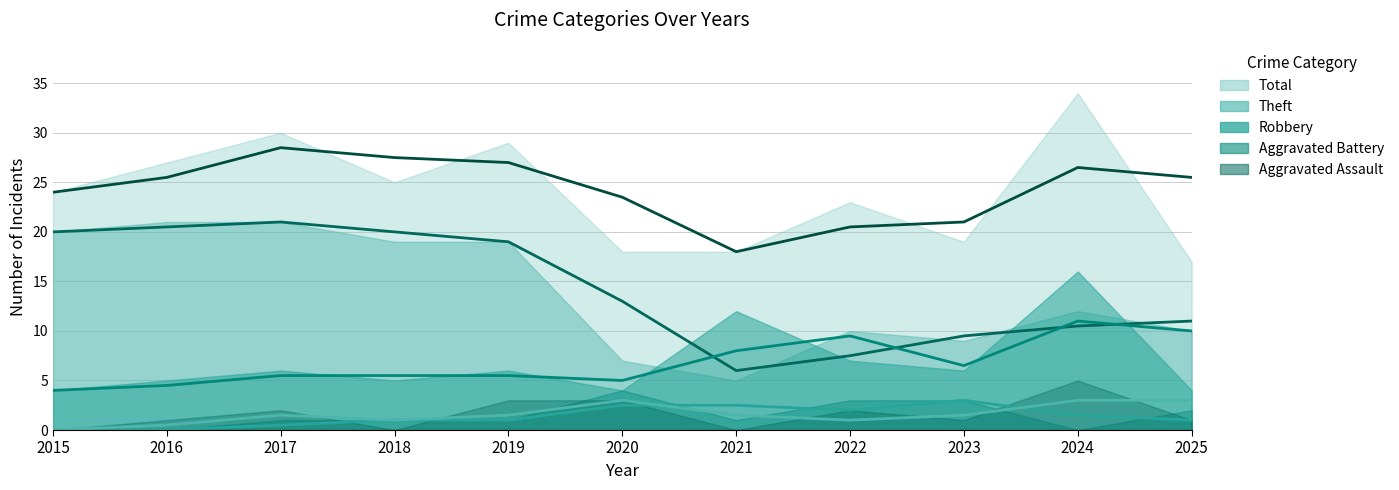

How many Aggravated Assault values are between 0 and 3?

10